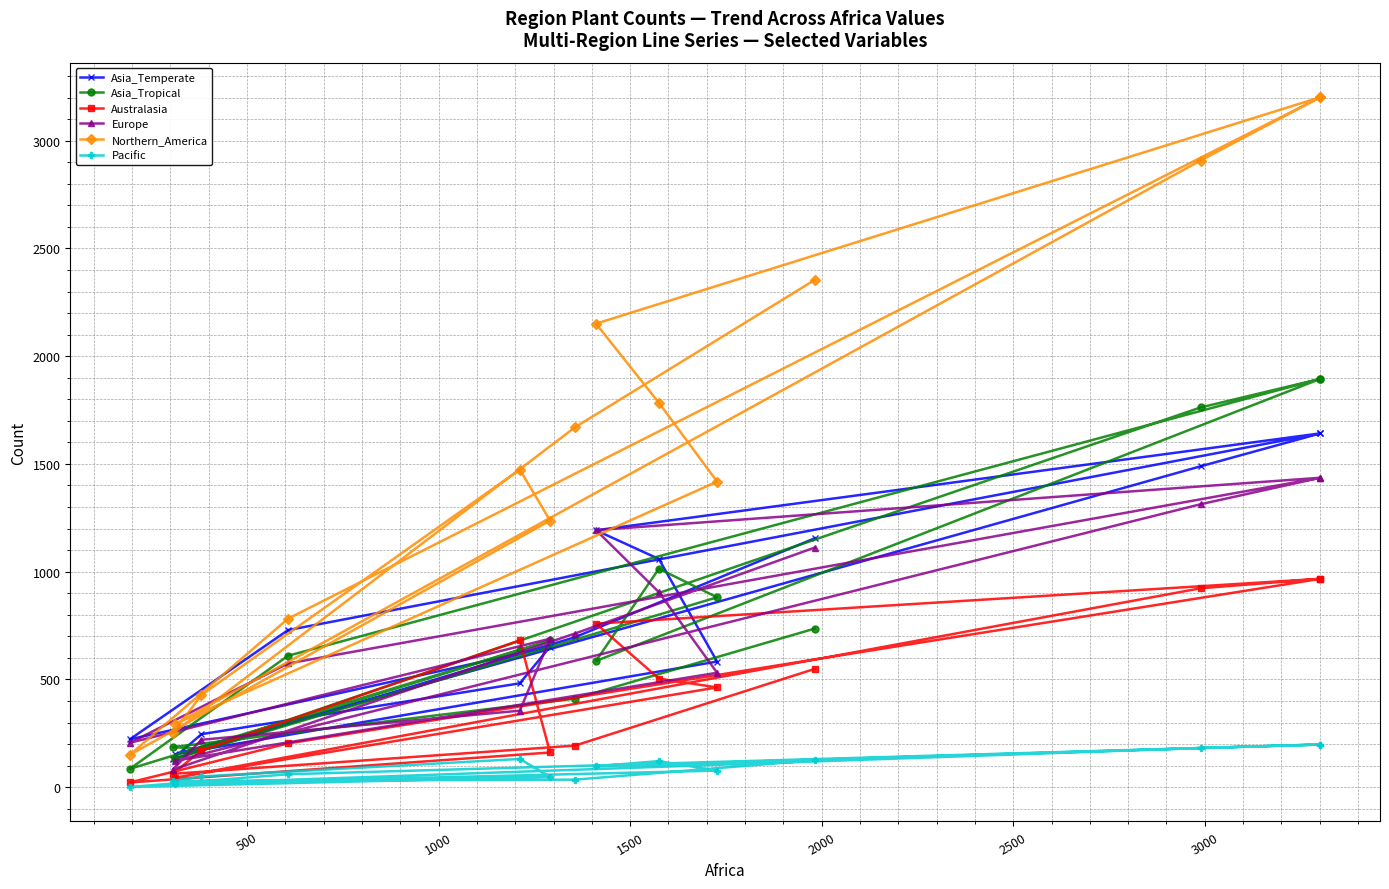

What is the difference between the second highest and minimum values in the Asia_Temperate series?

1511